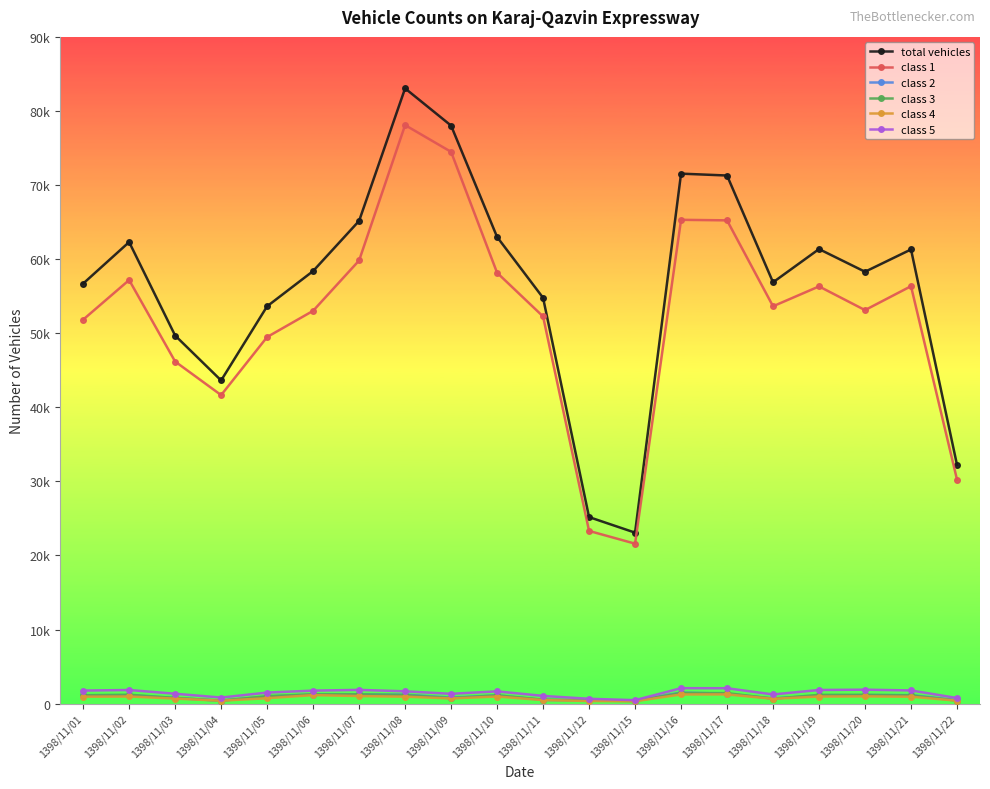

True or false: class 3 and total vehicles cross at least once.

False